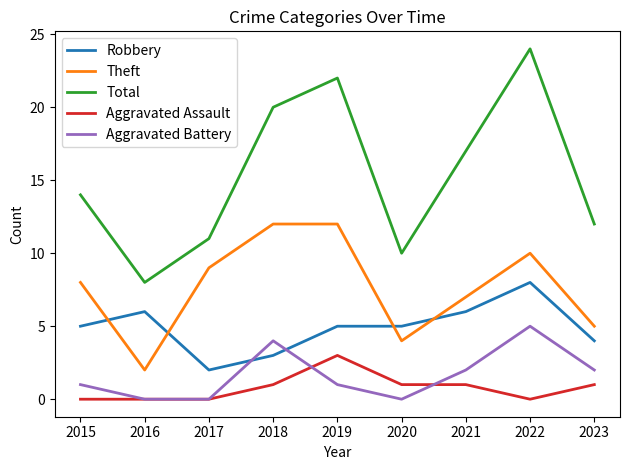

Is the value of Aggravated Assault at 2019 greater than the value of Robbery at 2022?

No